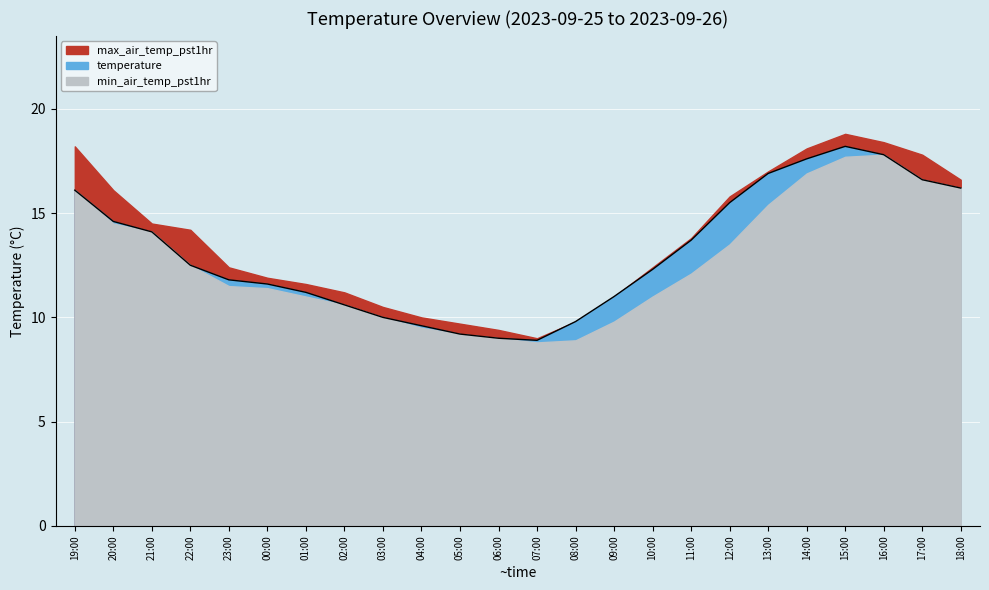

True or false: min_air_temp_pst1hr and temperature intersect in this chart.

False